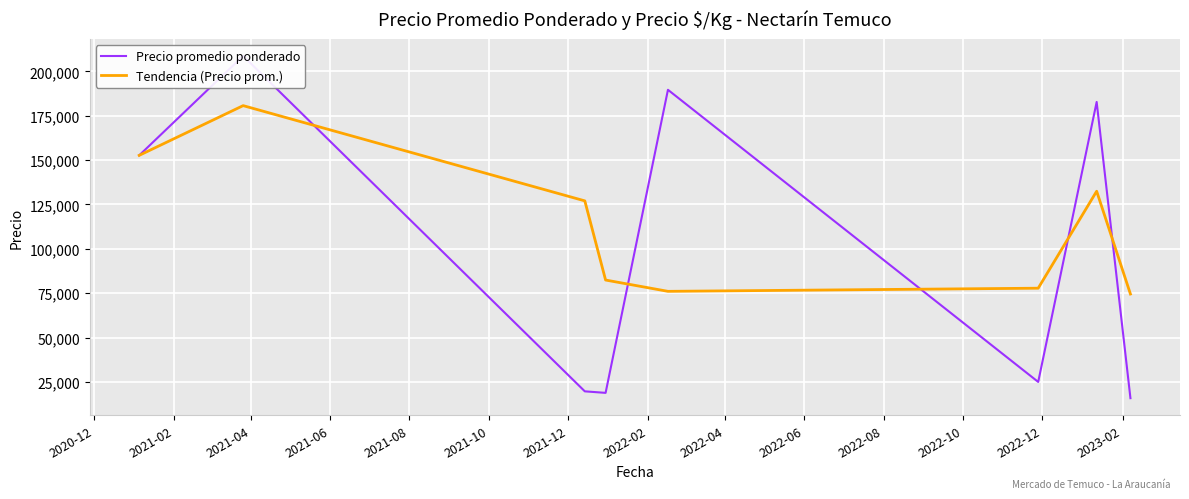

What is the minimum value for Tendencia (Precio prom.)?

74533.0